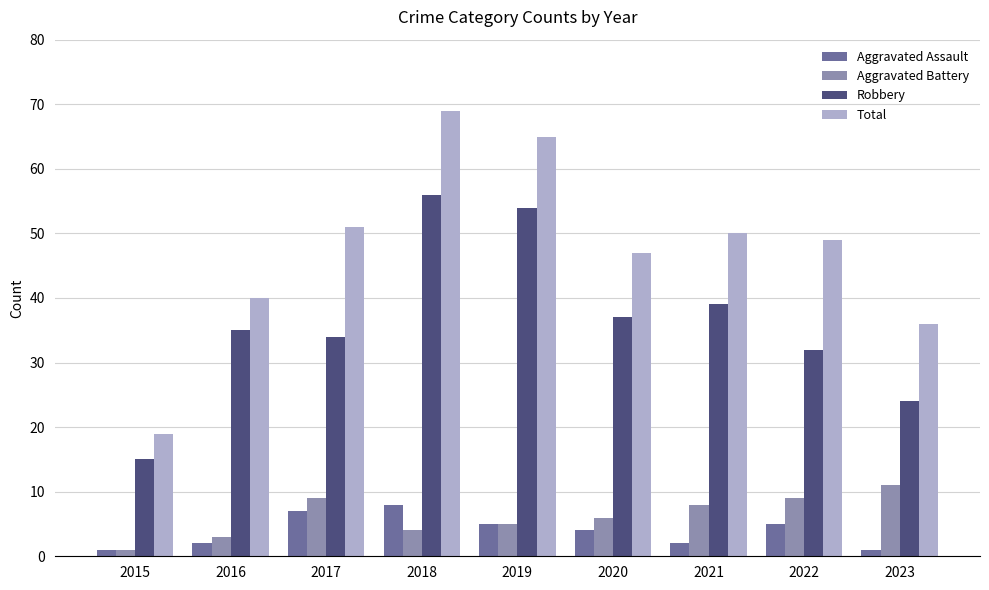

How many distinct data groups are displayed?

4